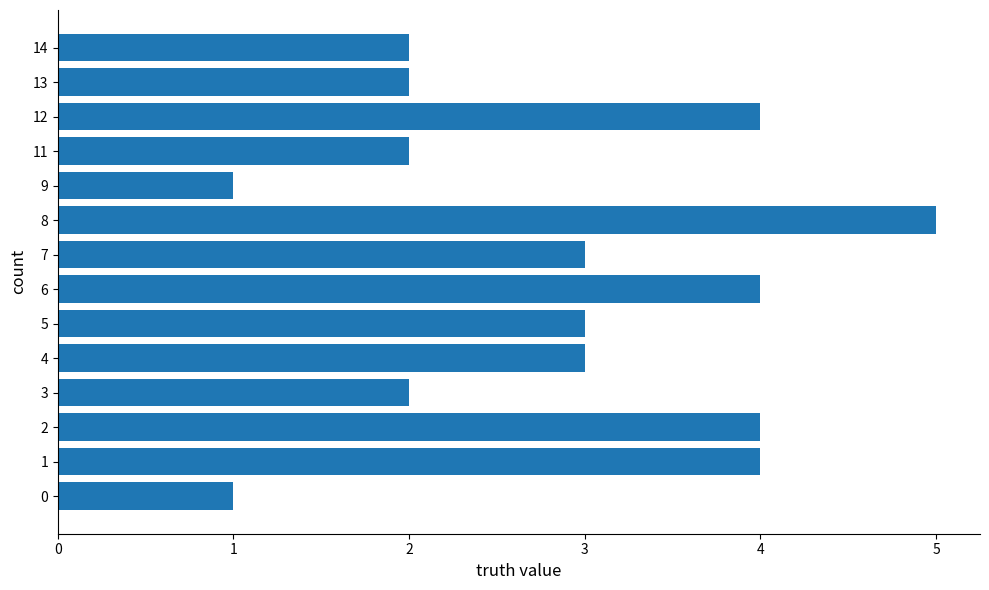

Are the bars horizontal?

Yes